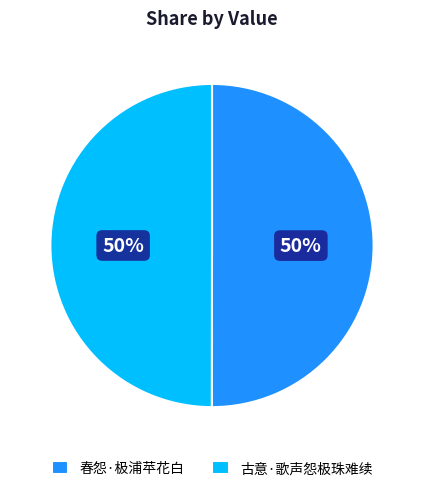

Count the number of slices in the pie.

2